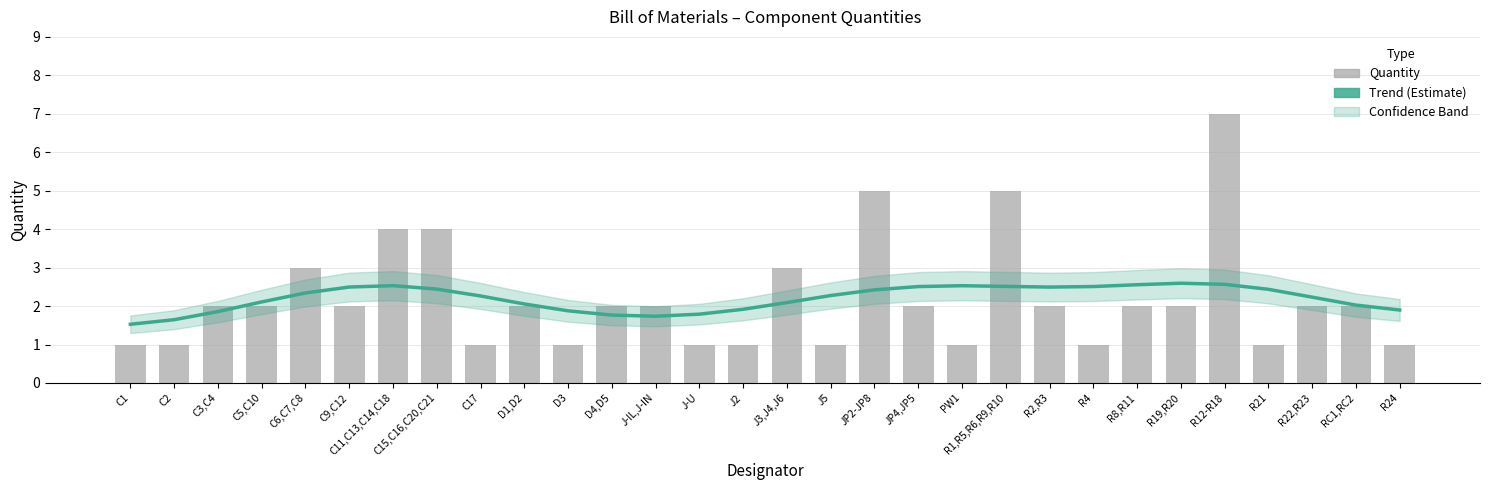

What is the difference between the second highest and second lowest values in the Quantity series?

4.0